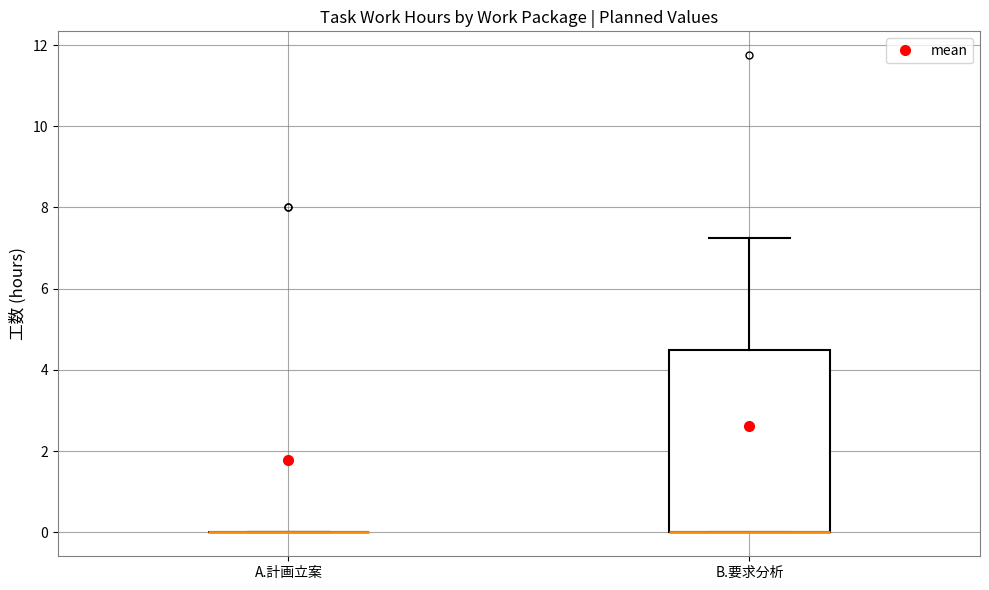

Comparing the boxes themselves (not the whiskers), which one is the tallest?

B.要求分析